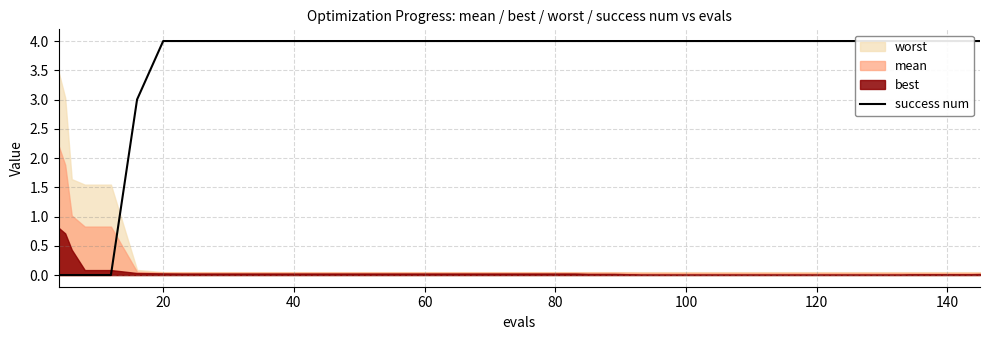

How many lines are shown in the chart?

1